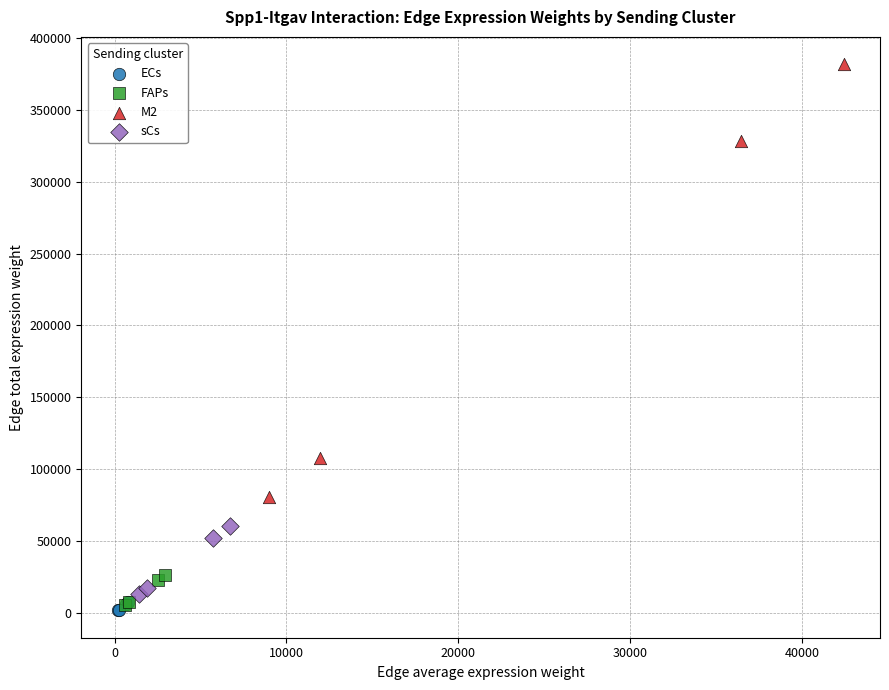

Which series has the widest spread of Y values?

M2